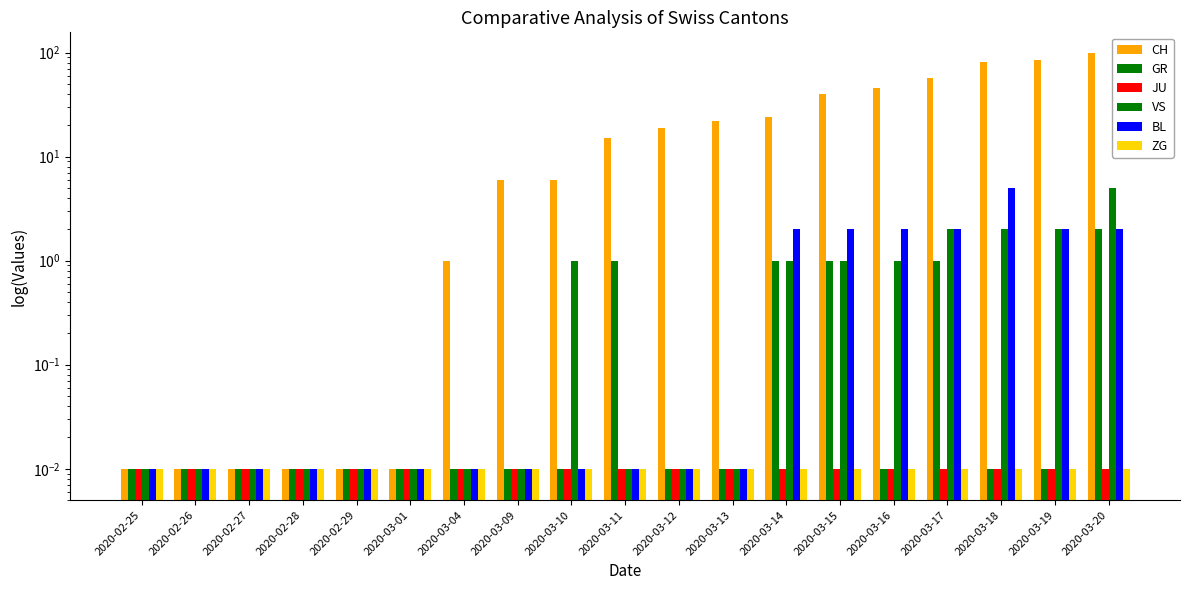

What is the difference between the second highest and second lowest values in the VS series?

2.0